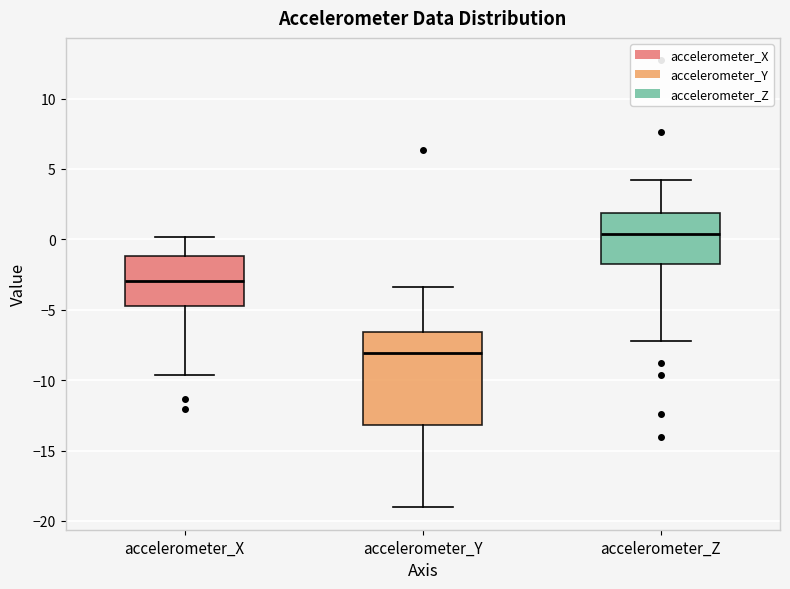

Reading left to right, read every box against the y-axis: the position of its median line, the range the box covers, and the ends of its whiskers. The values are not printed on the chart, so give them approximately, as read against the axis.

accelerometer_X: median -3.0, box -4.5 to -1.0, whiskers -9.5 to 0.0
accelerometer_Y: median -8.0, box -13.0 to -6.5, whiskers -19.0 to -3.5
accelerometer_Z: median 0.5, box -2.0 to 2.0, whiskers -7.0 to 4.0